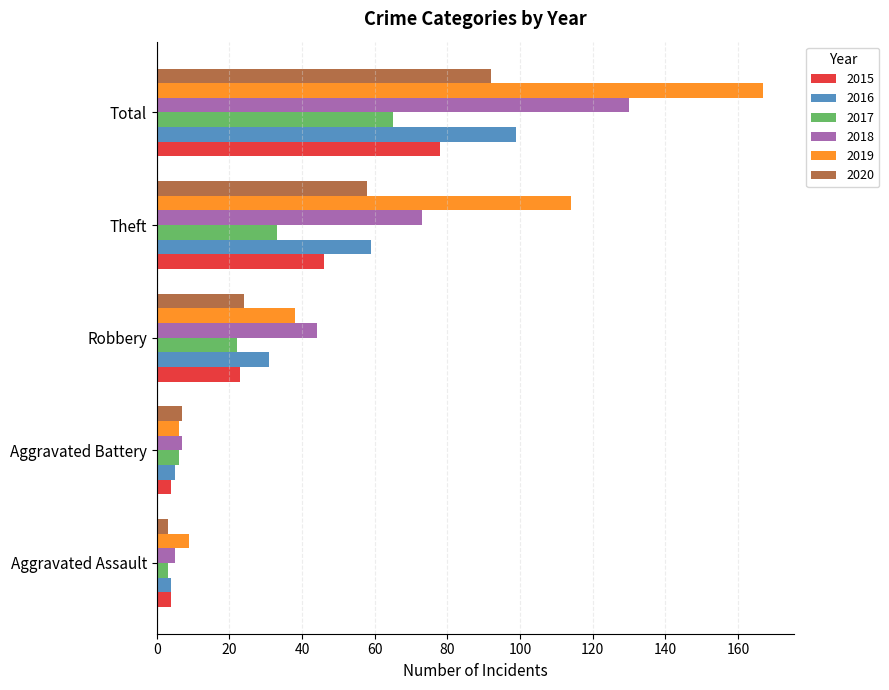

Which series changed the most between Theft and Total?

2018